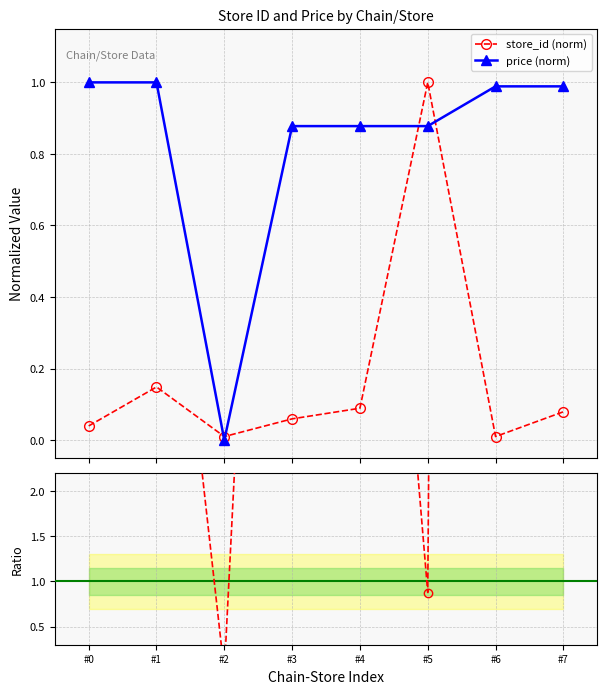

What is the value of the price/store ratio point at the 5th from the left?

9.9